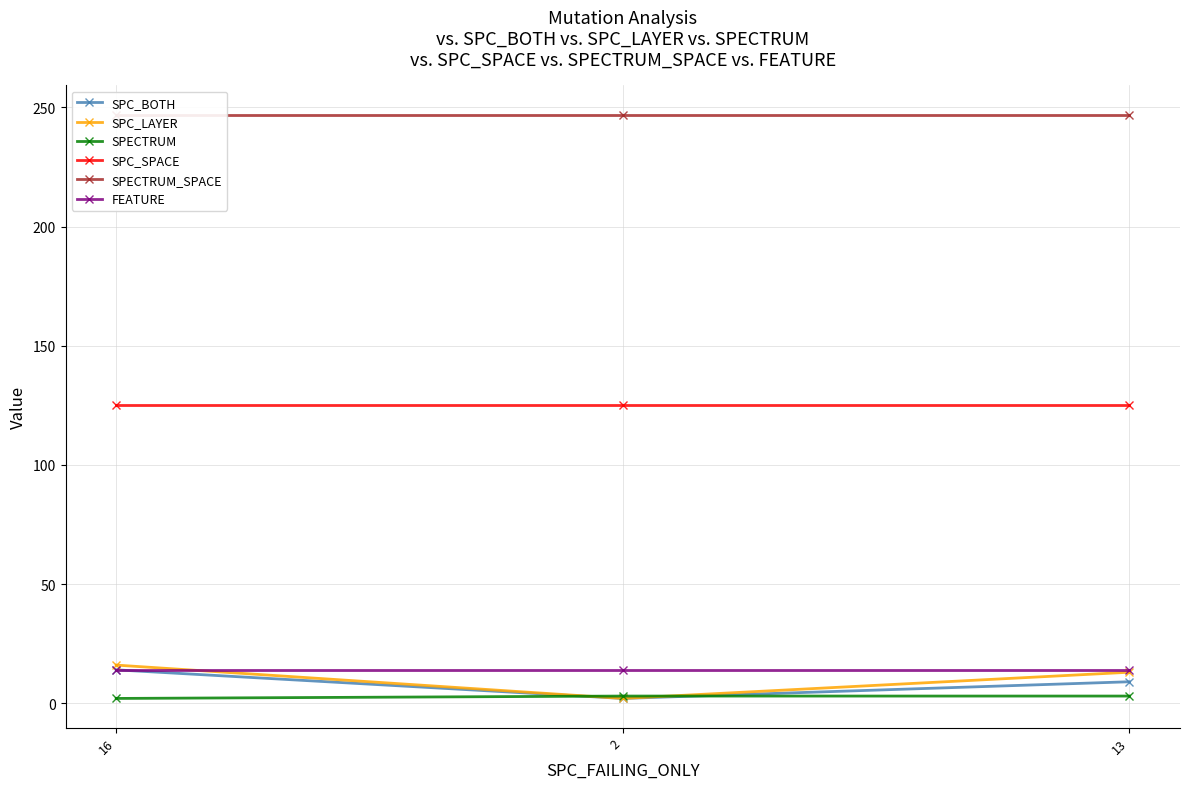

What is the label of the 3rd point from the right?

16